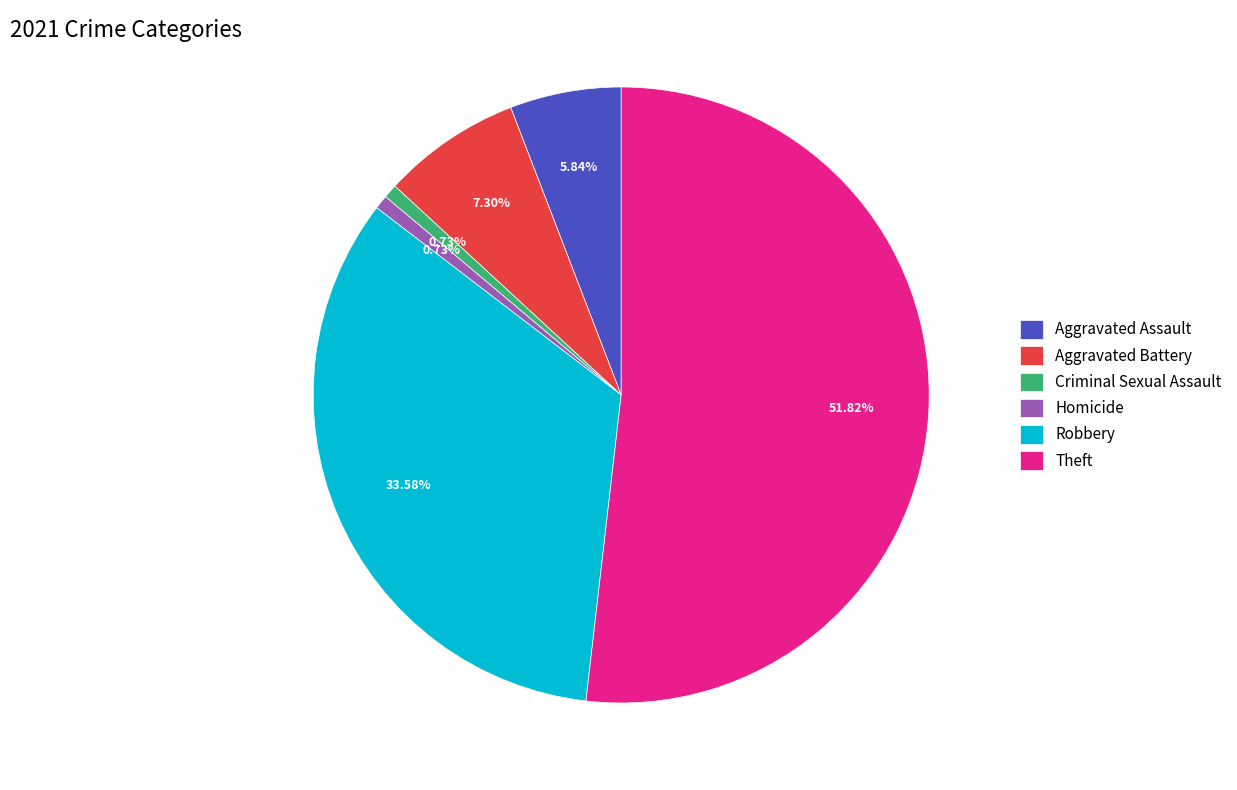

Which category has the biggest portion of the pie?

Theft